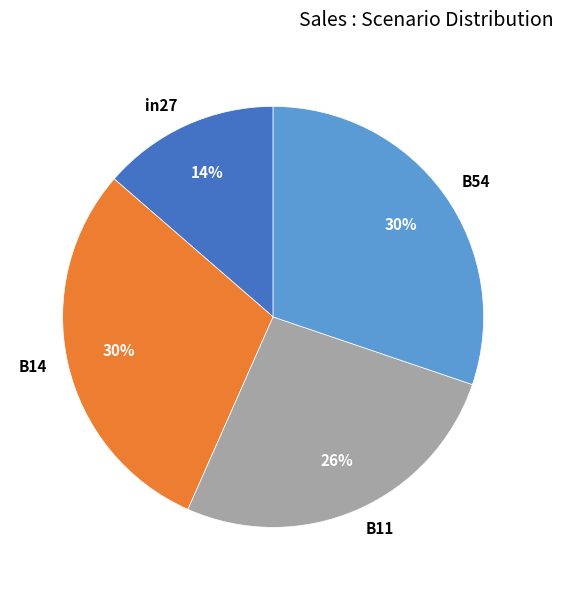

How many slices are in this pie chart?

4